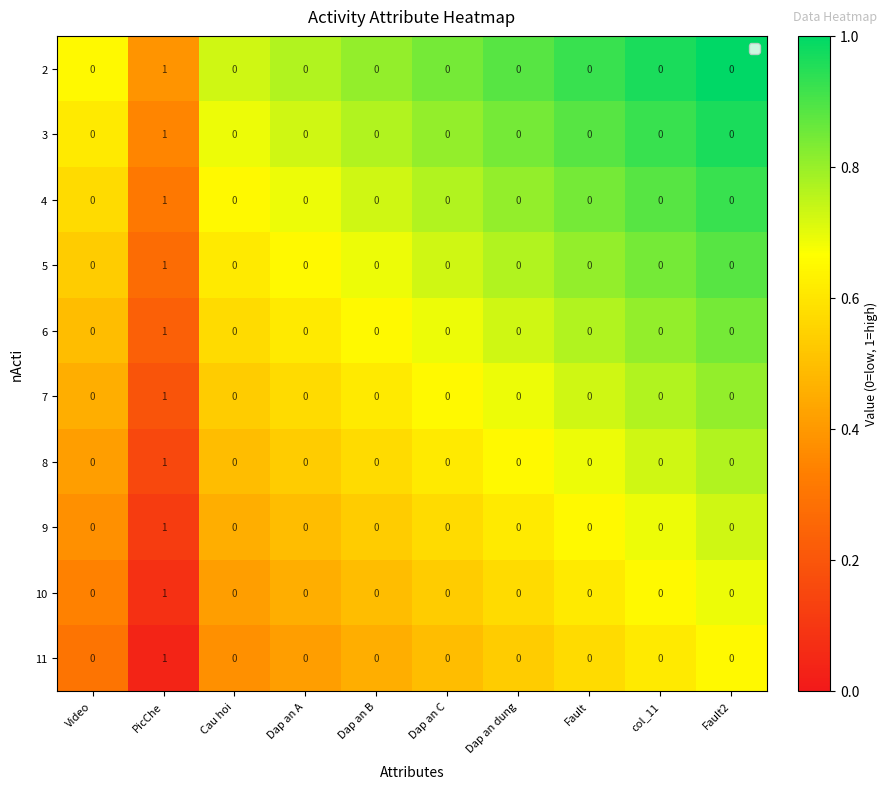

At which category does the chart reach its peak across all series?

PicChe